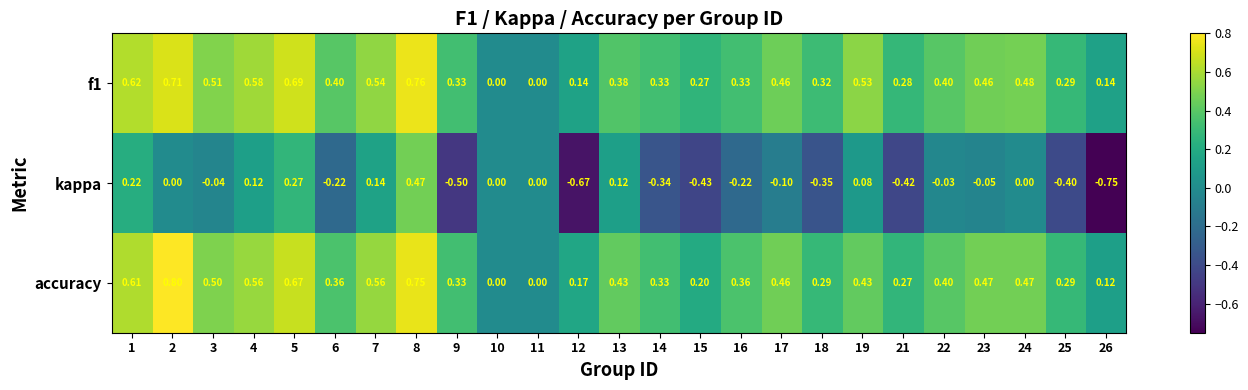

How many distinct data groups are displayed?

3